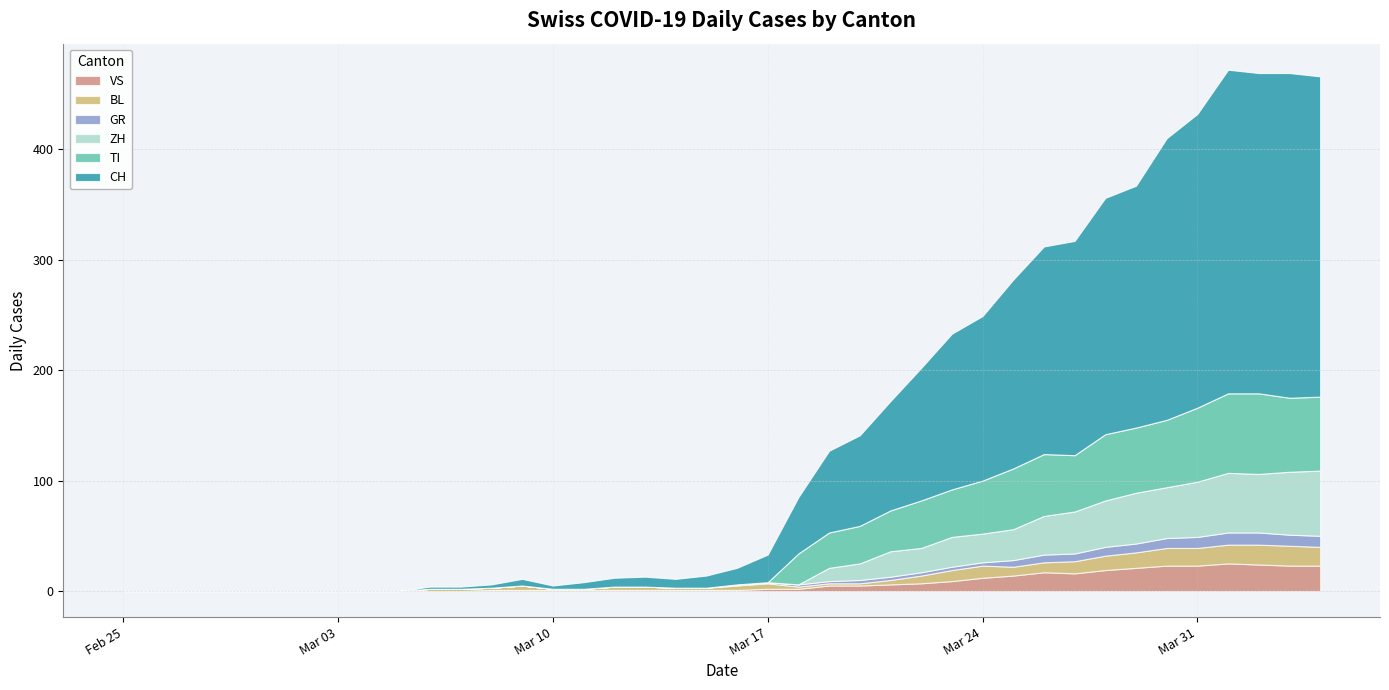

What is the average value of the GR series?

3